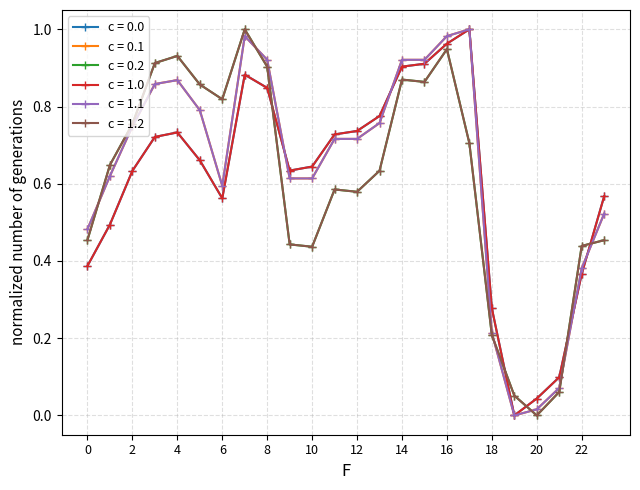

True or false: c = 0.1 and c = 0.0 cross at least once.

True